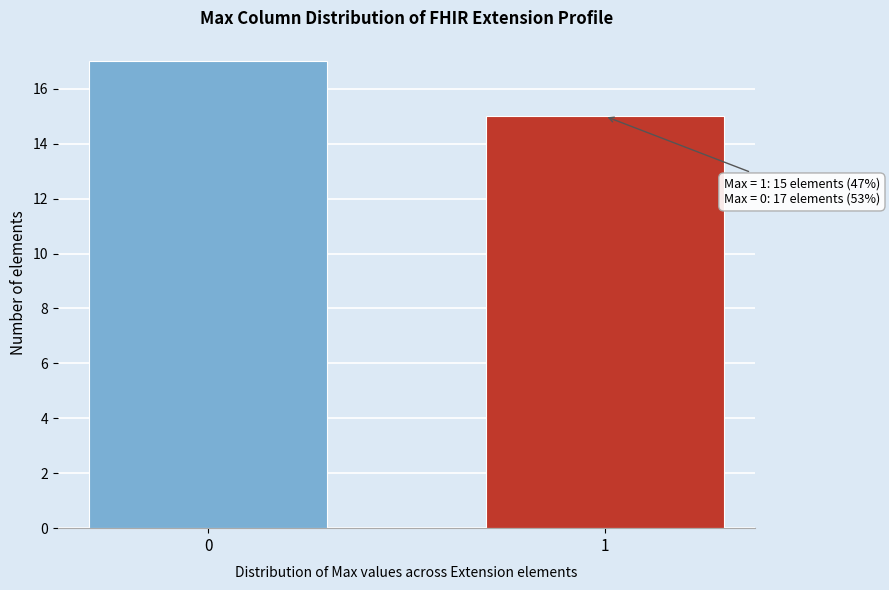

Reading right to left, extract all data points from this chart.

1=15	0=17